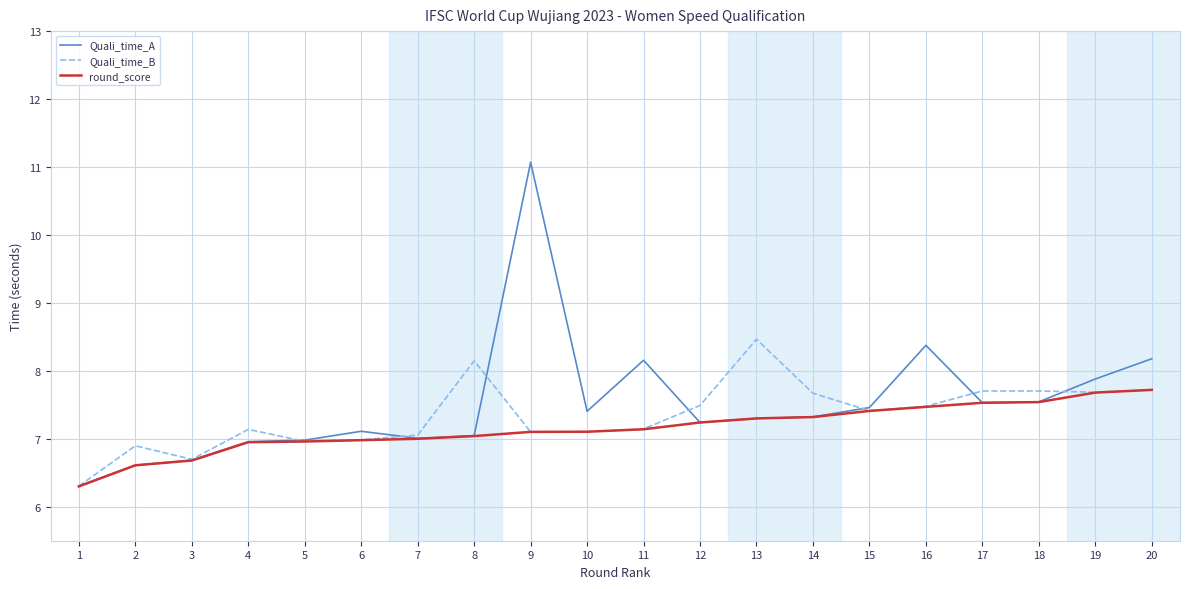

What is the greatest value displayed?

11.1